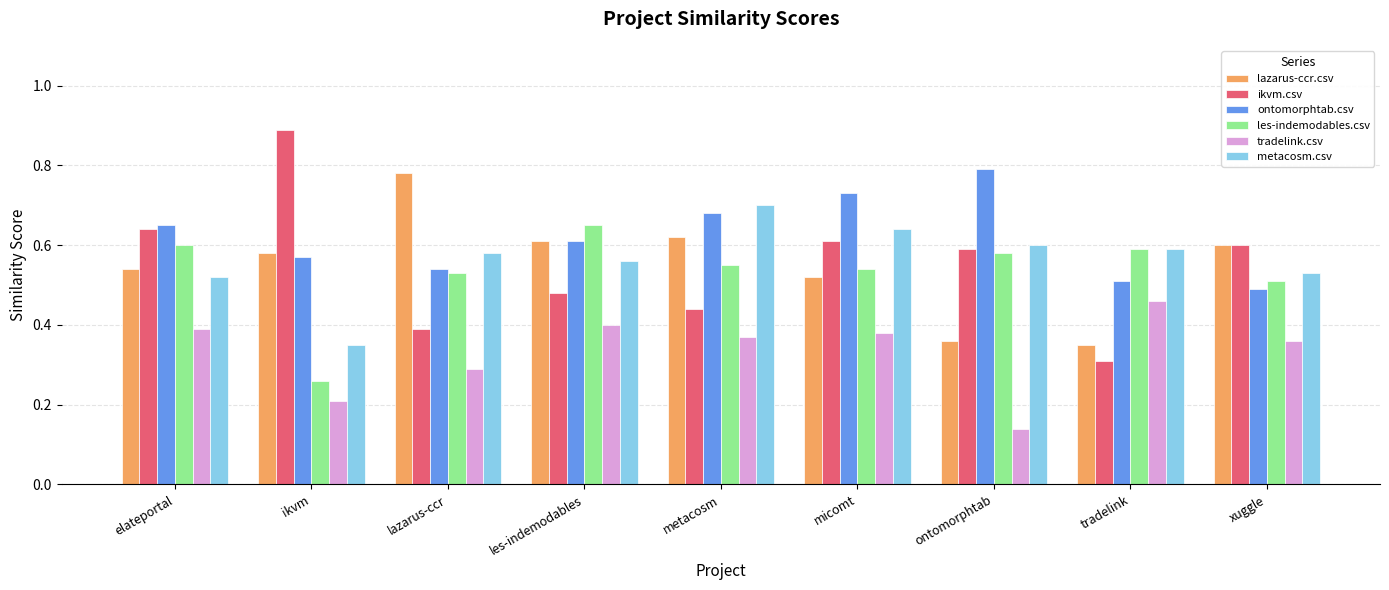

Which series has the widest spread of values?

ikvm.csv